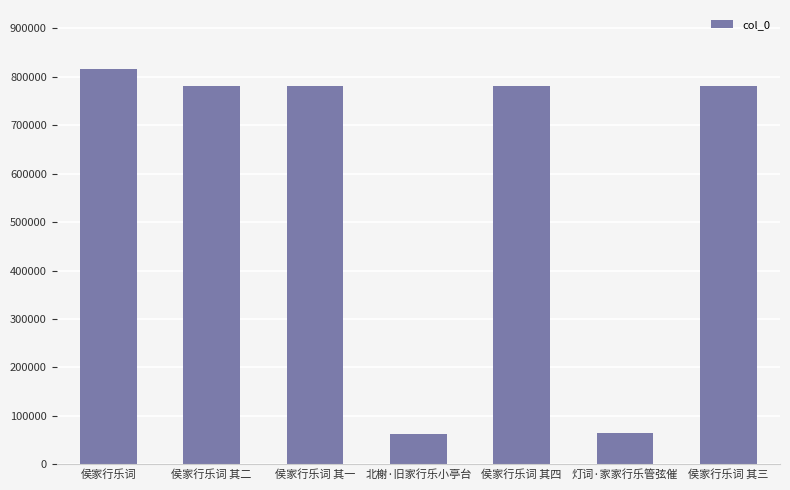

What is the minimum value shown in the chart?

62294